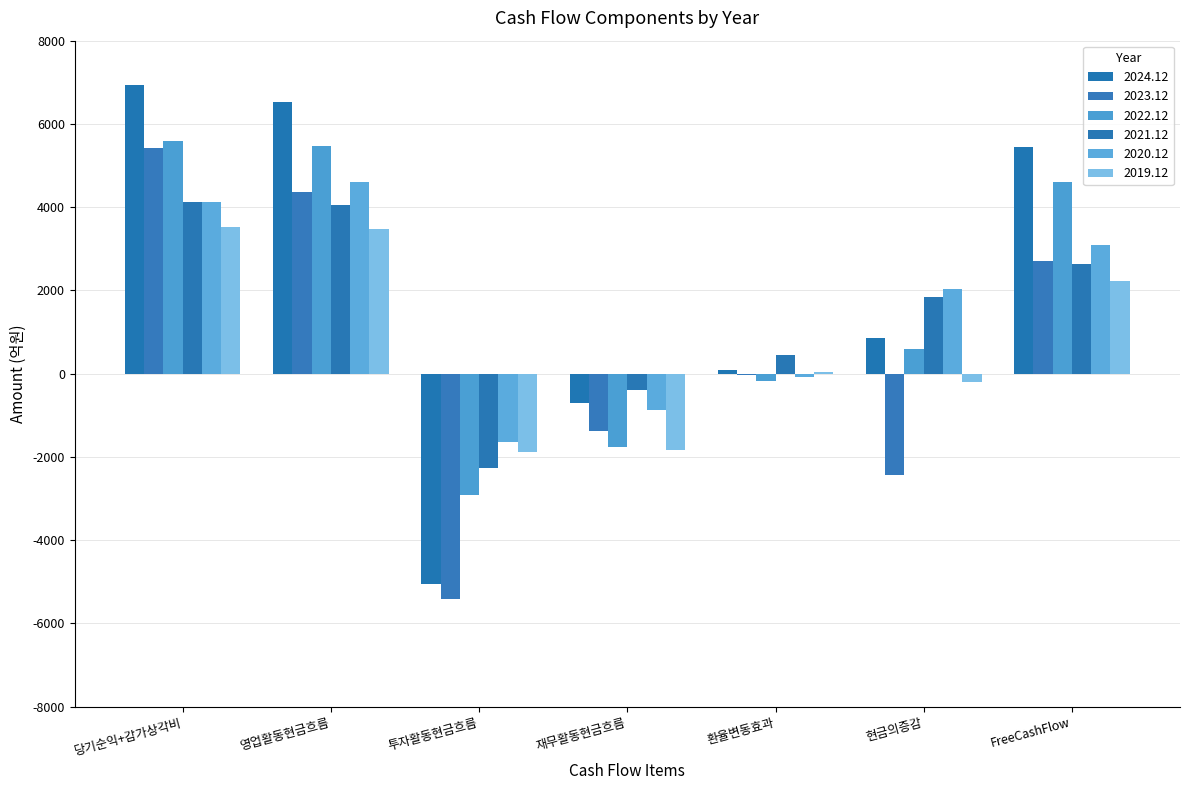

How many series are shown in this chart?

6